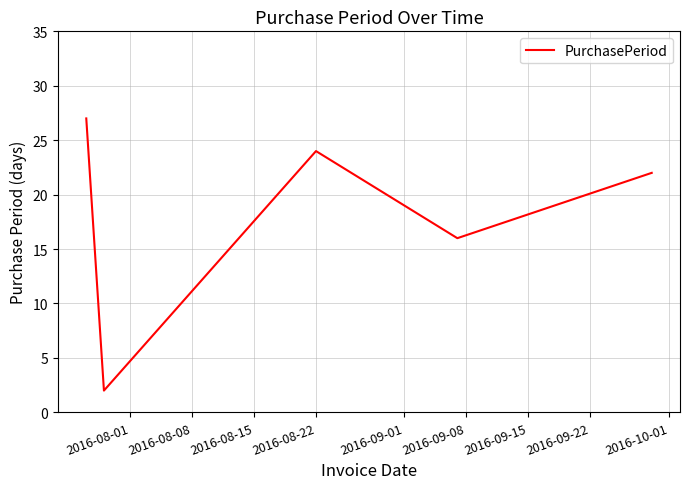

Does the chart display data point markers on the line(s)?

No